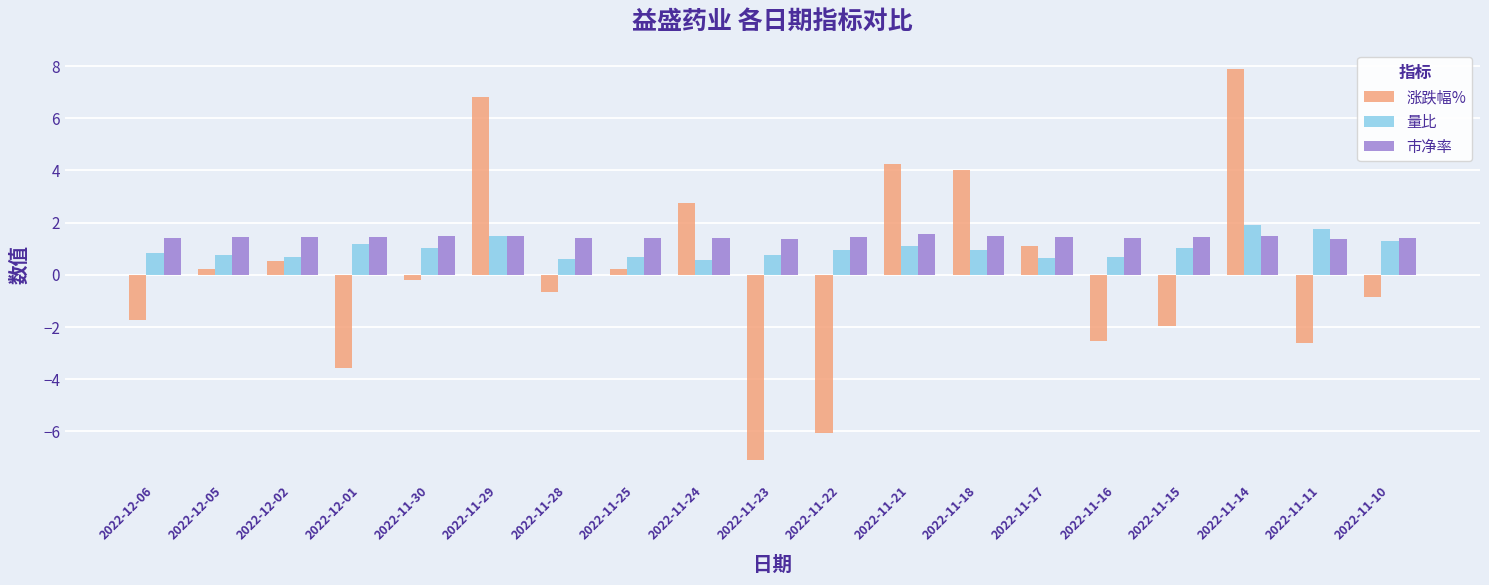

What is the highest value of the 涨跌幅% series?

7.9